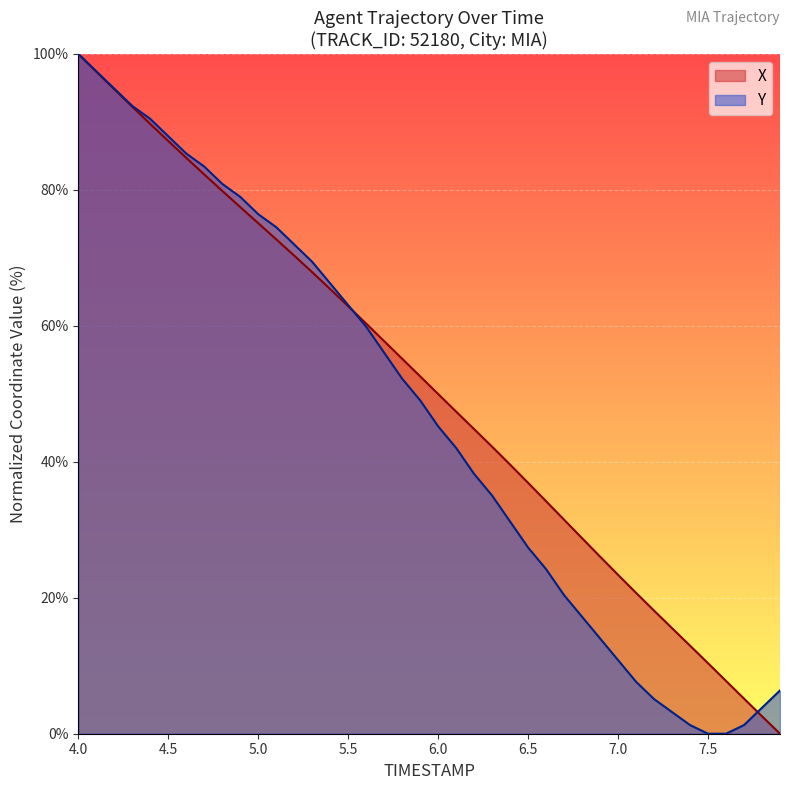

At which category is the sum across all series the highest?

4.0